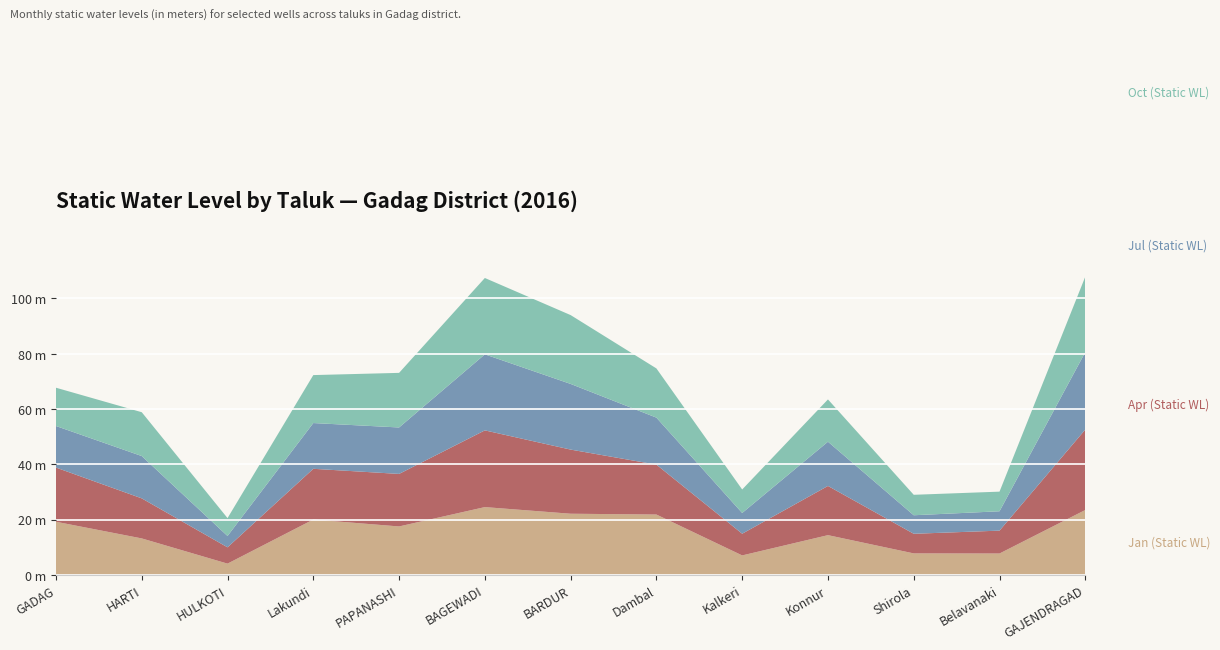

Reading left to right, transcribe all the data shown in this chart.

Jan (Static WL): GADAG=19.2	HARTI=13.2	HULKOTI=4.0	Lakundi=20.0	PAPANASHI=17.5	BAGEWADI=24.5	BARDUR=22.1	Dambal=21.8	Kalkeri=7.0	Konnur=14.3	Shirola=7.8	Belavanaki=7.7	GAJENDRAGAD=23.4
Apr (Static WL): GADAG=19.6	HARTI=14.5	HULKOTI=5.9	Lakundi=18.4	PAPANASHI=19.0	BAGEWADI=27.8	BARDUR=23.2	Dambal=18.1	Kalkeri=7.8	Konnur=17.8	Shirola=7.1	Belavanaki=8.3	GAJENDRAGAD=29.1
Jul (Static WL): GADAG=15.0	HARTI=15.3	HULKOTI=4.1	Lakundi=16.6	PAPANASHI=16.8	BAGEWADI=27.5	BARDUR=23.8	Dambal=17.0	Kalkeri=7.5	Konnur=16.0	Shirola=6.7	Belavanaki=7.0	GAJENDRAGAD=28.0
Oct (Static WL): GADAG=13.8	HARTI=15.9	HULKOTI=6.5	Lakundi=17.4	PAPANASHI=19.8	BAGEWADI=27.6	BARDUR=24.9	Dambal=17.8	Kalkeri=8.5	Konnur=15.3	Shirola=7.4	Belavanaki=7.1	GAJENDRAGAD=27.3